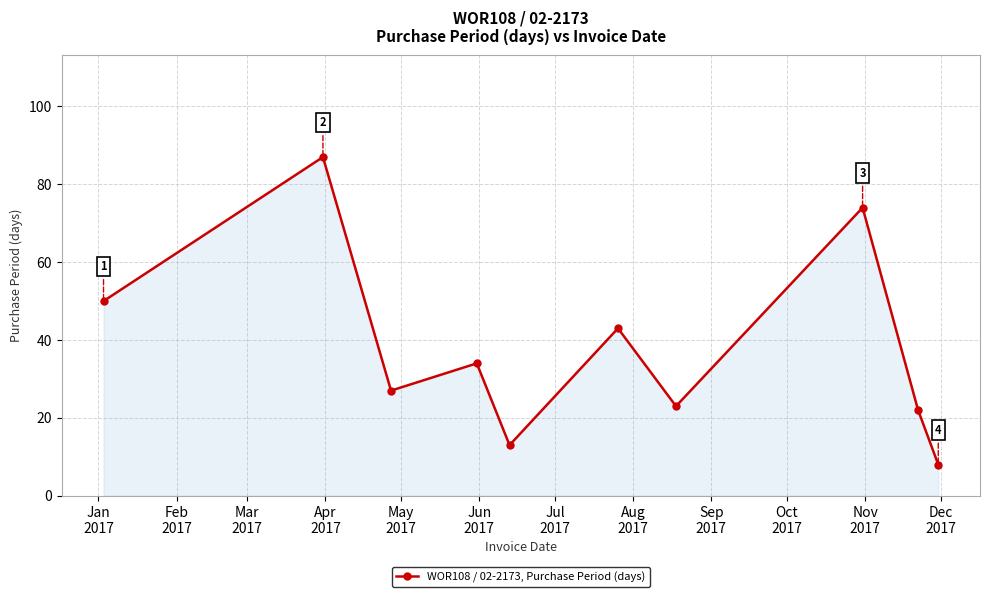

What is the value of the 4th point from the left?

34